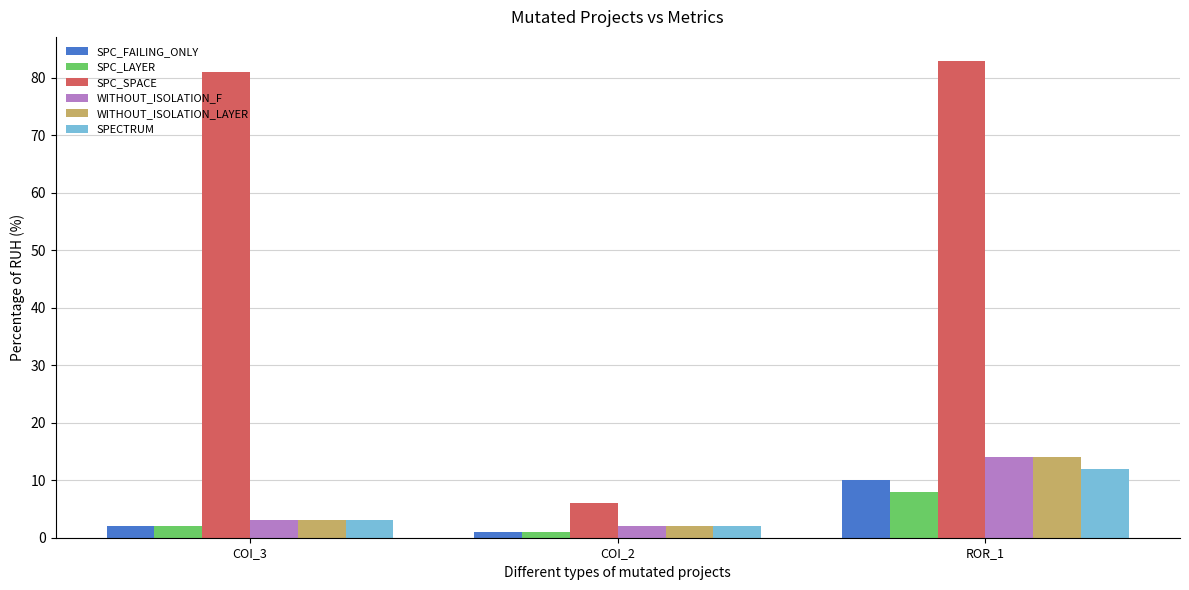

Between COI_2 and ROR_1, which series saw the biggest shift?

SPC_SPACE